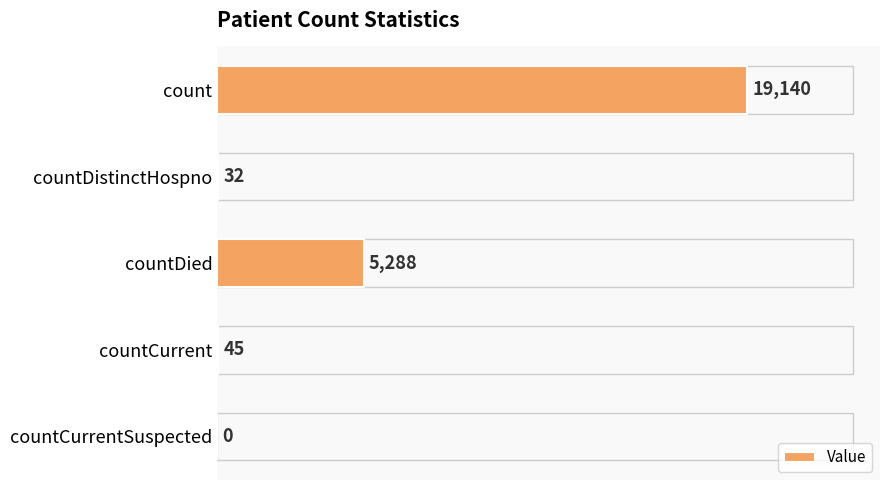

How many data points does each series have?

5